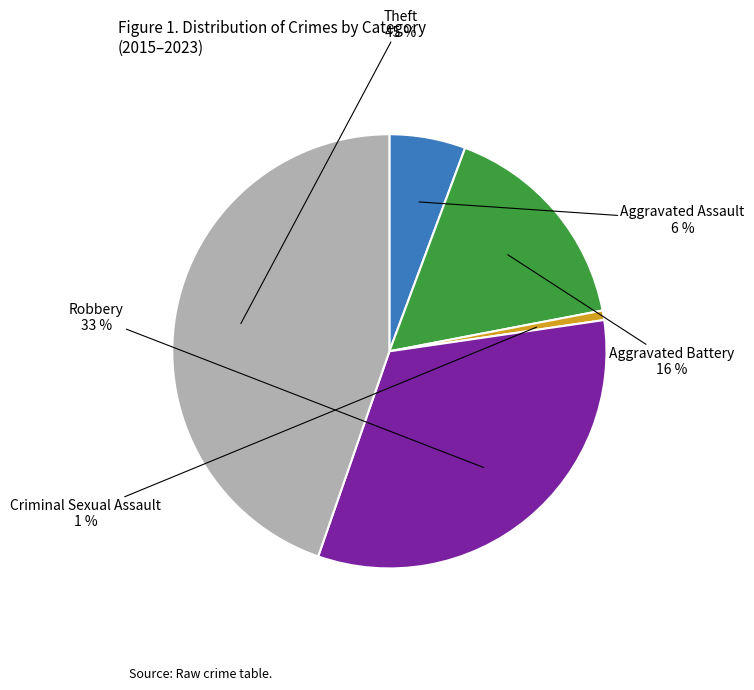

To the nearest percent, what is the difference between the largest and smallest slice percentages?

44%